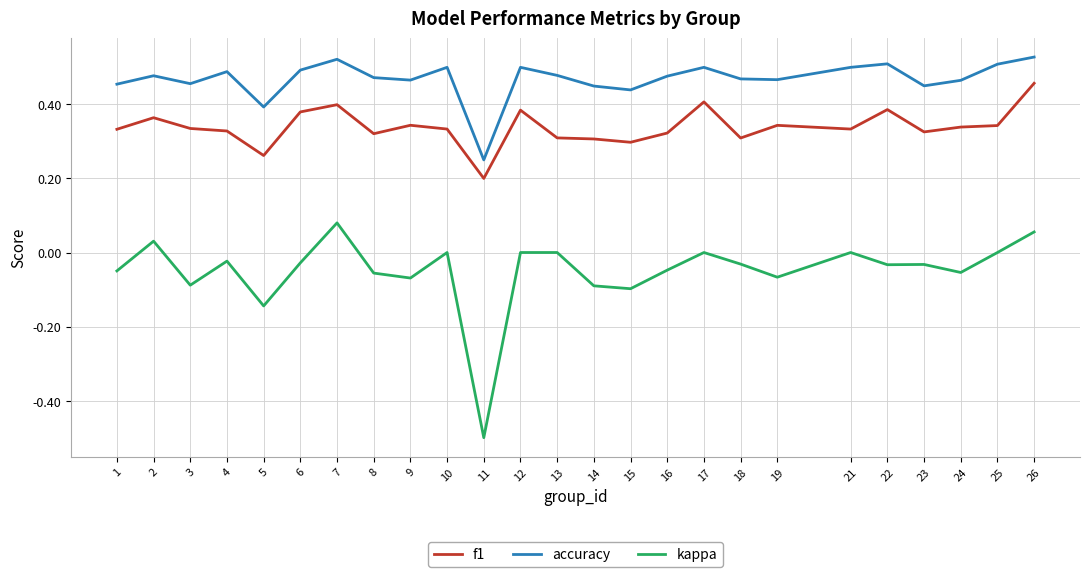

What is the minimum value shown in the chart?

-0.5